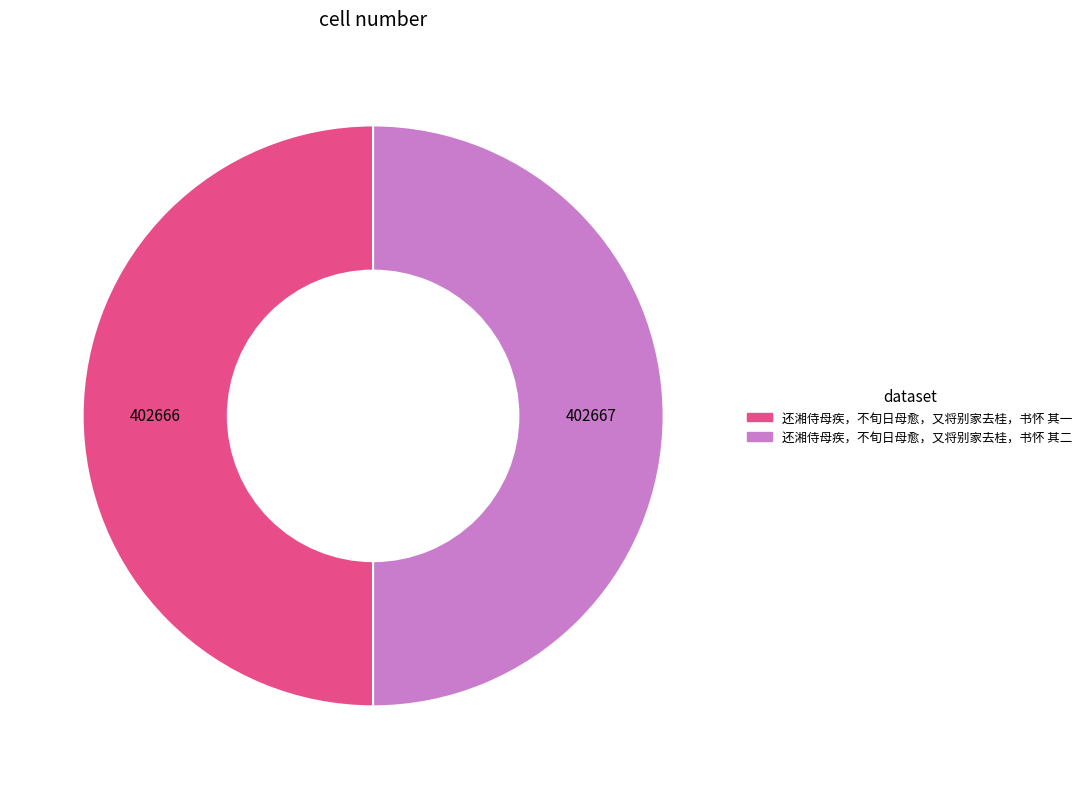

The 还湘侍母疾，不旬日母愈，又将别家去桂，书怀 其二 slice represents 41% of the pie. True or false?

False